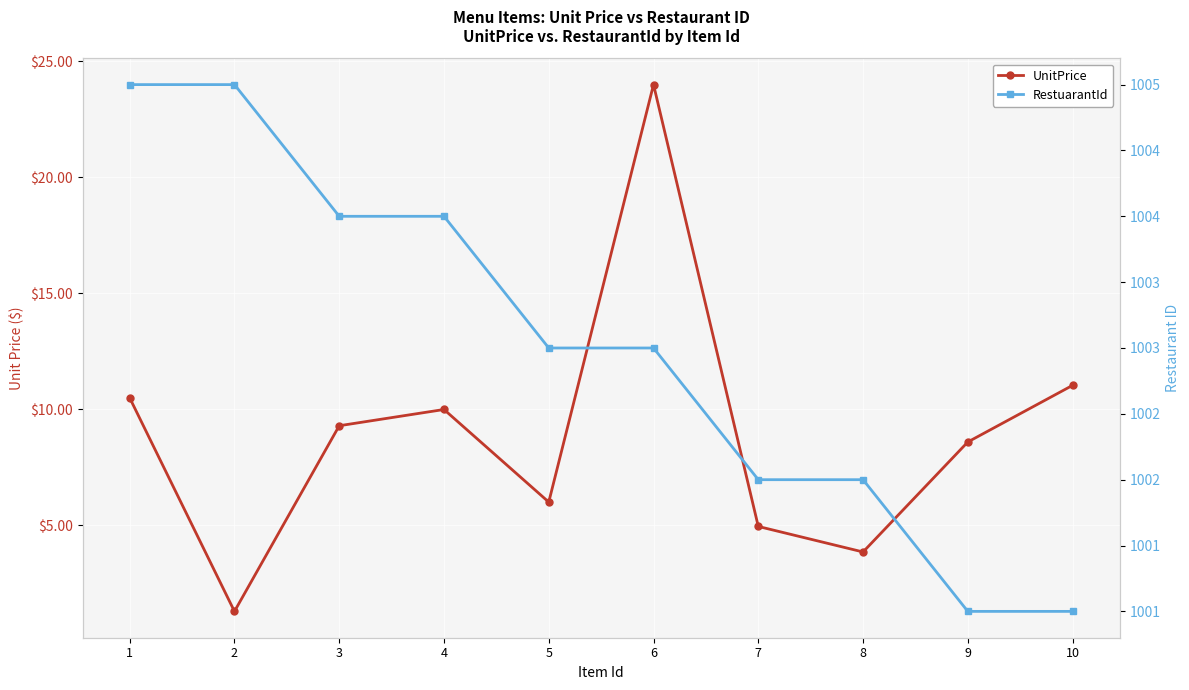

Is this an area chart (filled region under the line)?

No